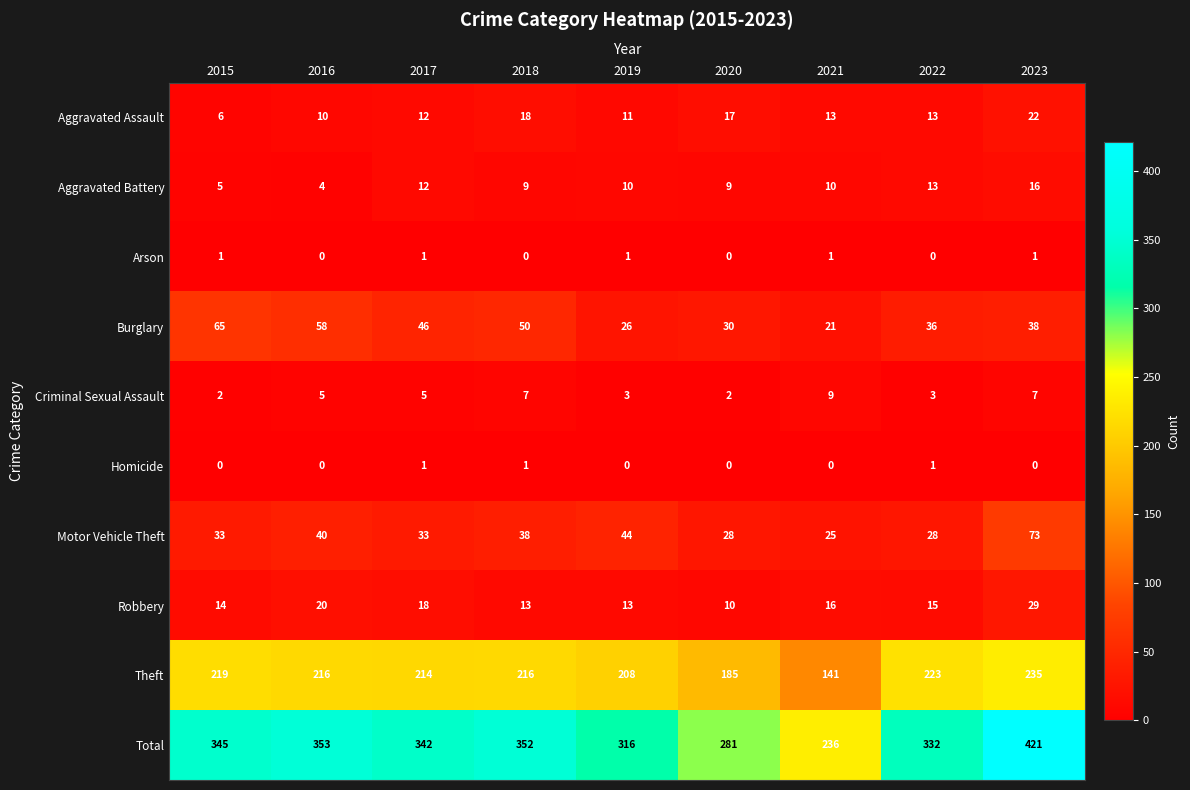

What is the difference between the maximum and minimum values in the Total series?

185